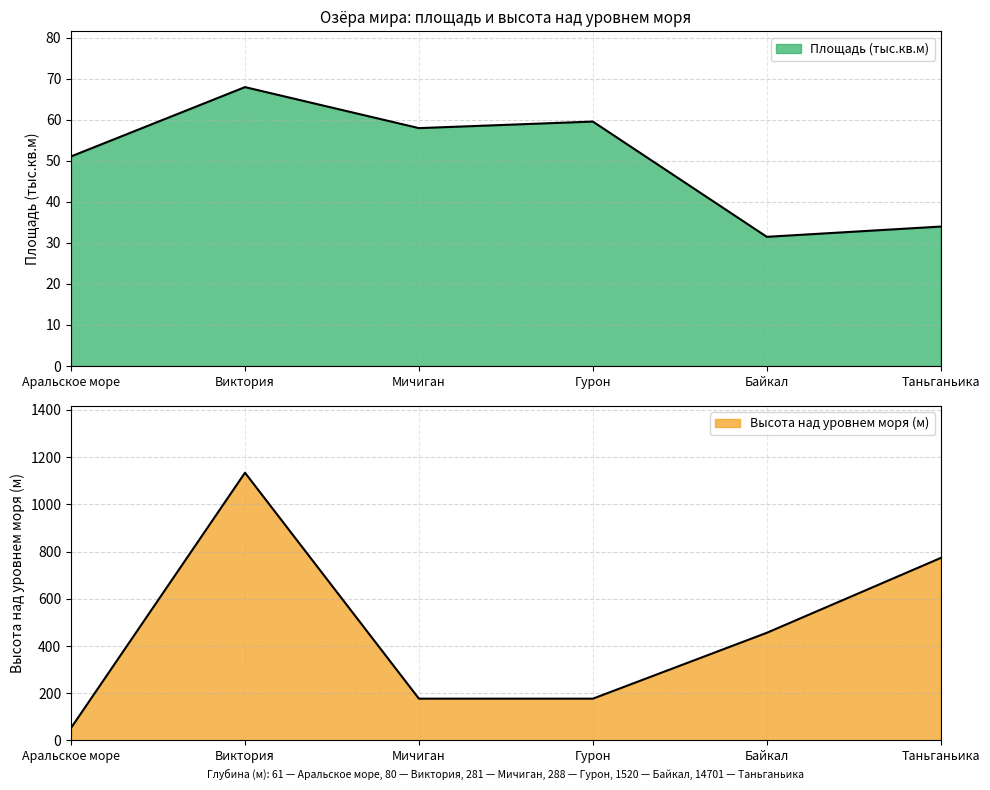

Does the chart have visible grid lines?

Yes